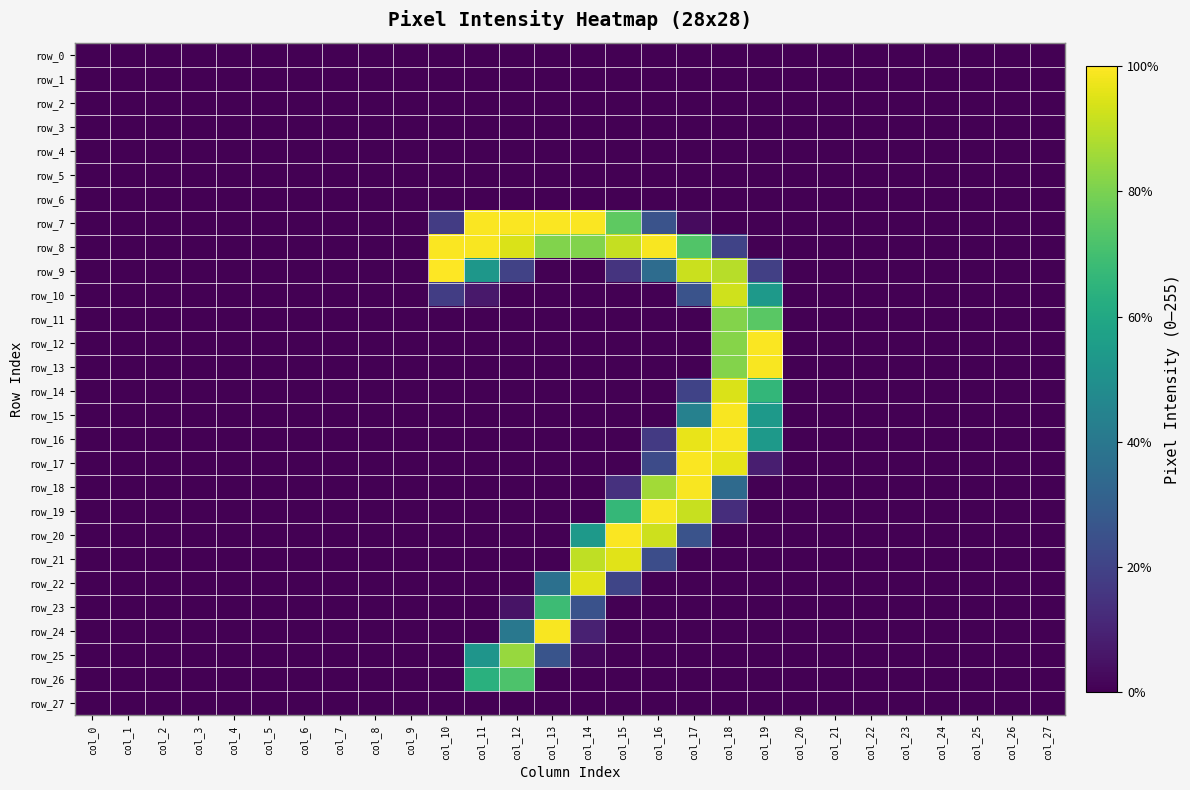

Count the number of data series in this chart.

28